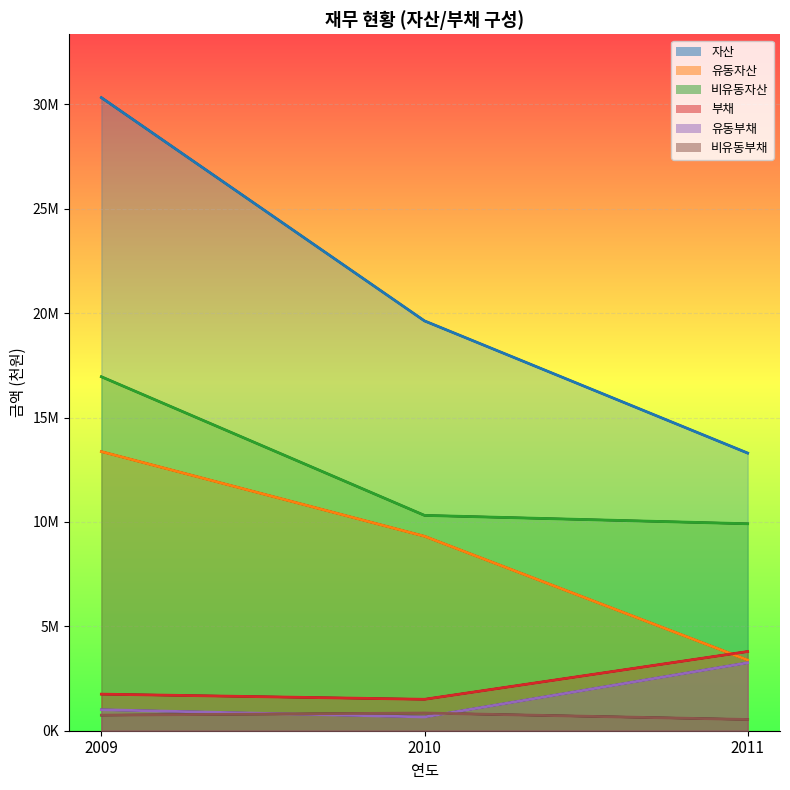

Which has a higher value, 2009 or 2010?

2009